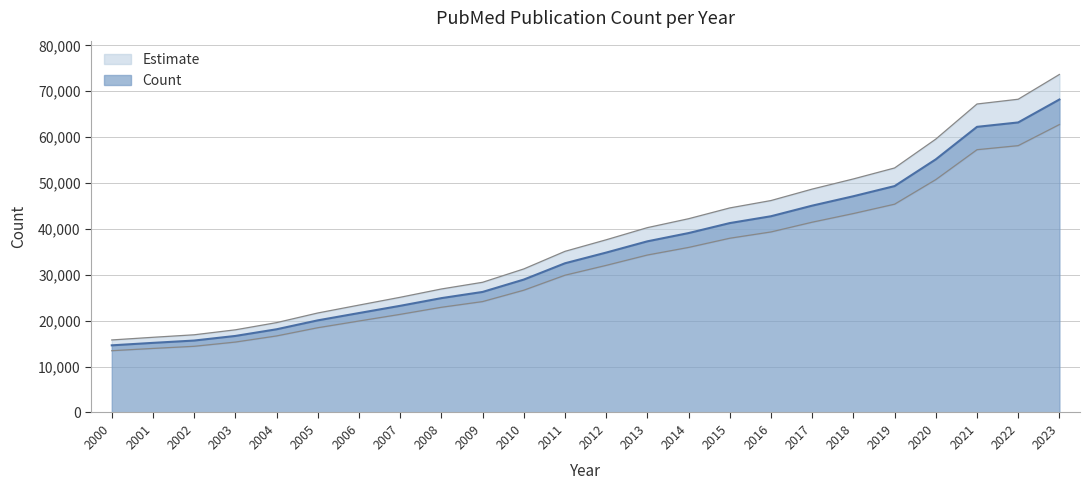

What is the value of the 9th point from the left?

26913.6